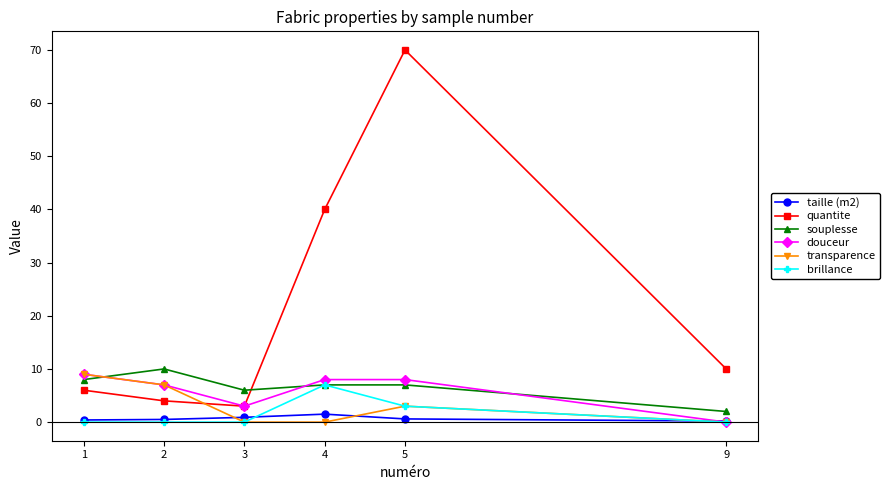

What are all the series names shown in the legend?

taille (m2), quantite, souplesse, douceur, transparence, brillance